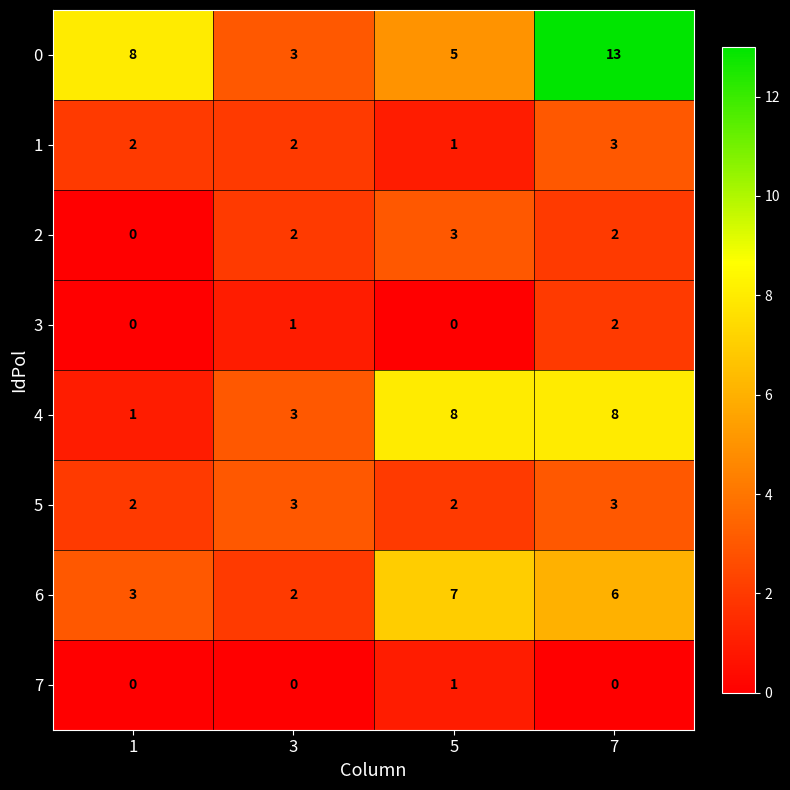

What is the sum of all 0 values?

29